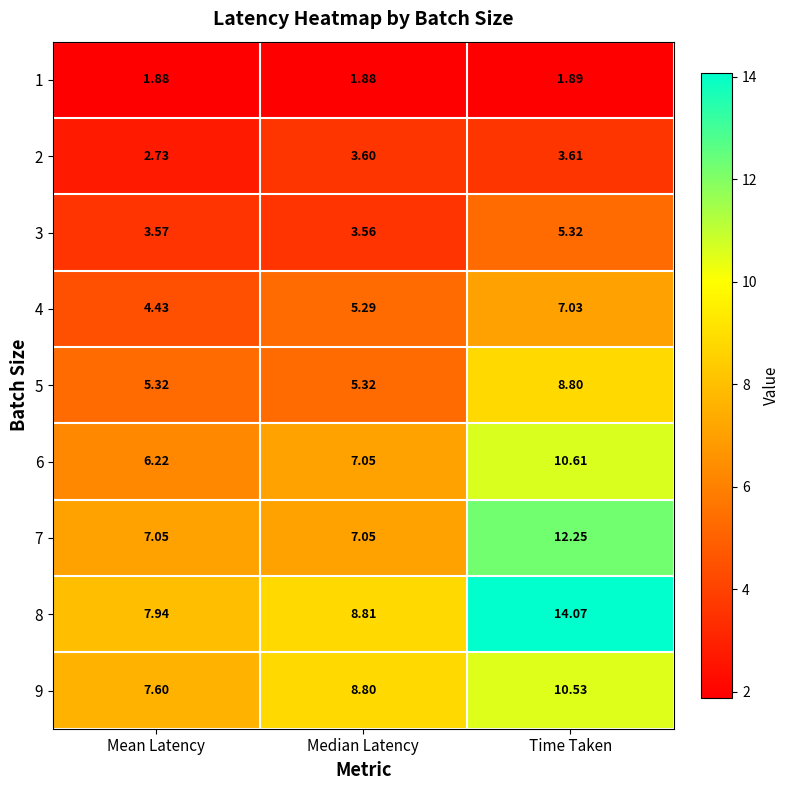

List the labels in order of 9 value, largest first.

Time Taken, Median Latency, Mean Latency